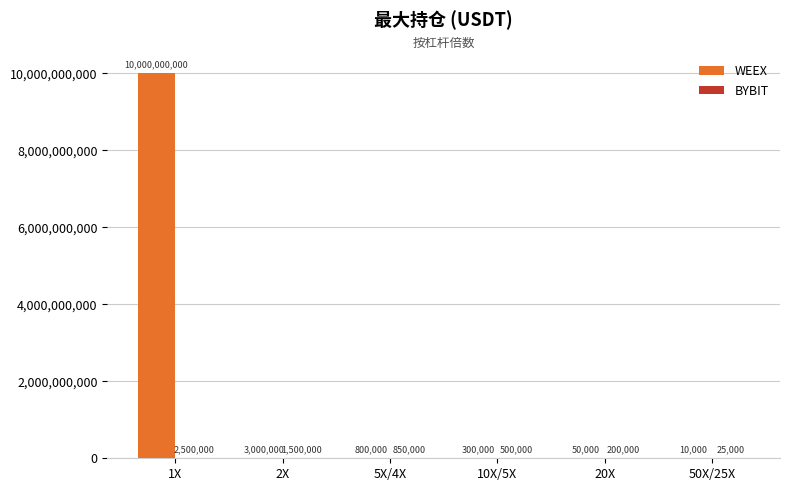

How many groups of bars are there?

6